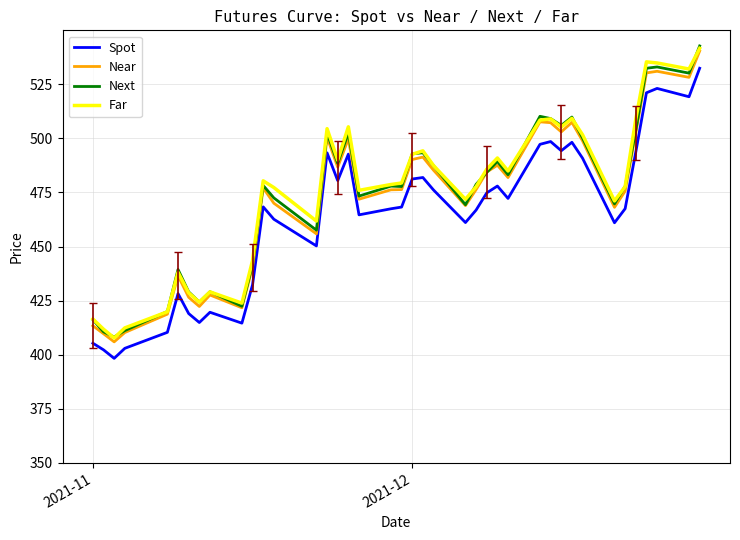

What is the smallest value displayed?

398.3